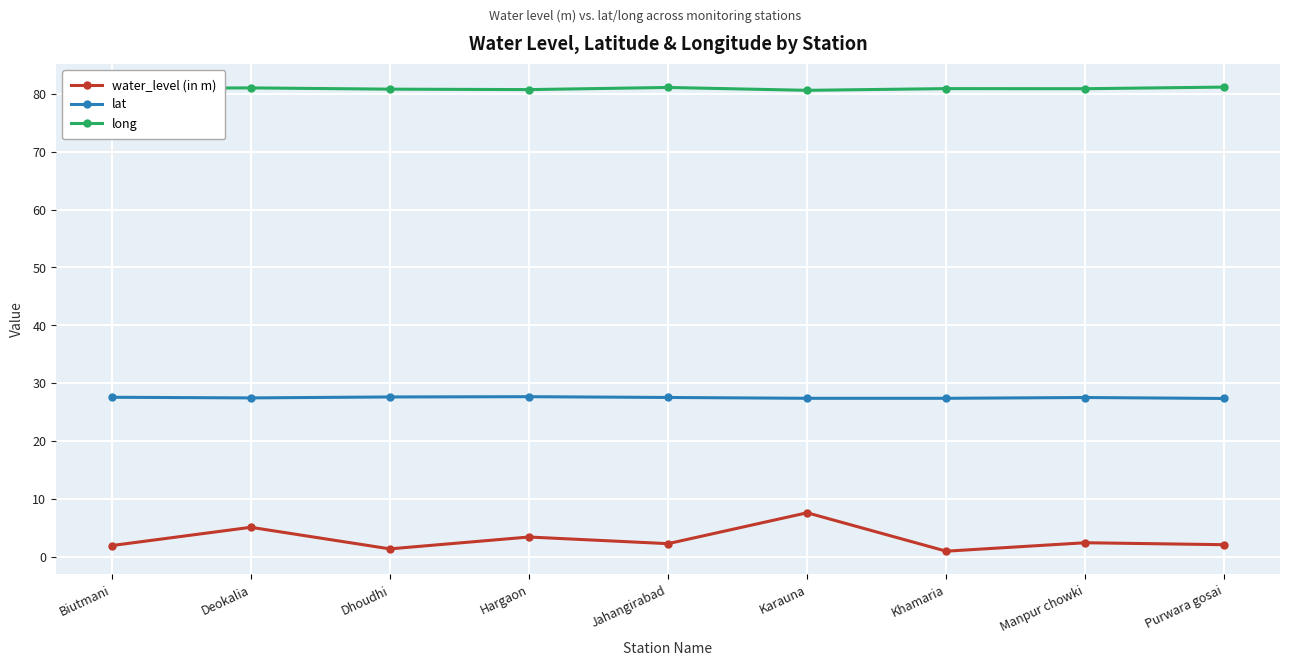

In water_level (in m), how many points are lower than both neighbors (excluding endpoints)?

3